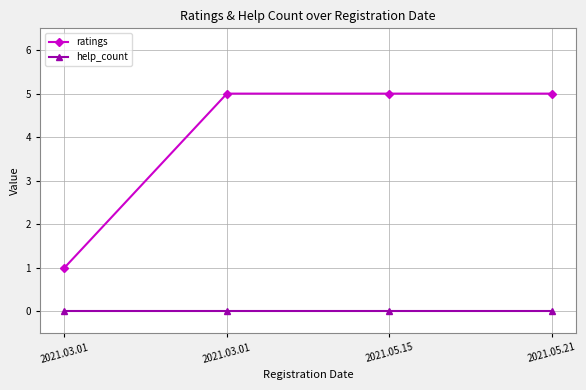

How many data points does each series have?

4